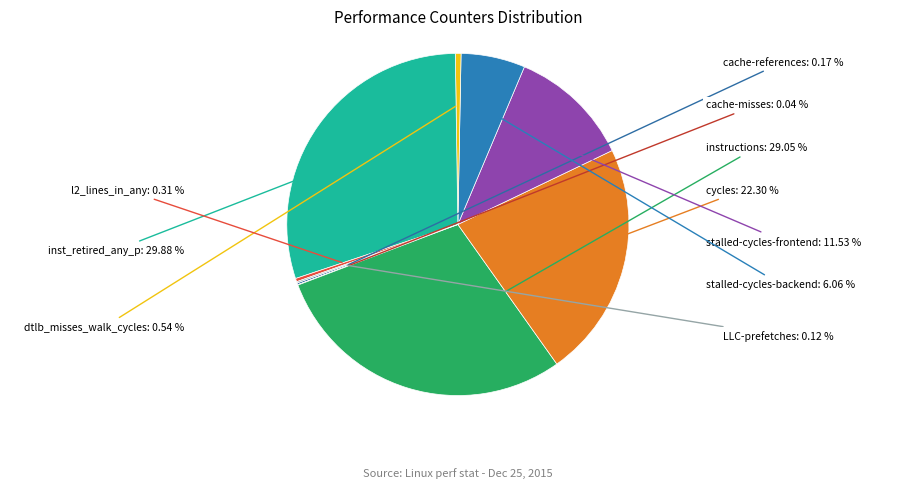

What is the largest slice in the pie chart?

inst_retired_any_p